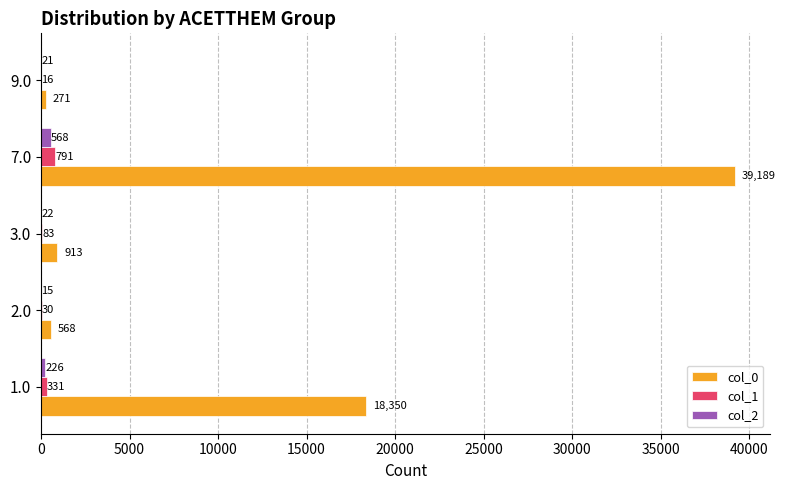

Between 2.0 and 9.0, which series saw the biggest shift?

col_0